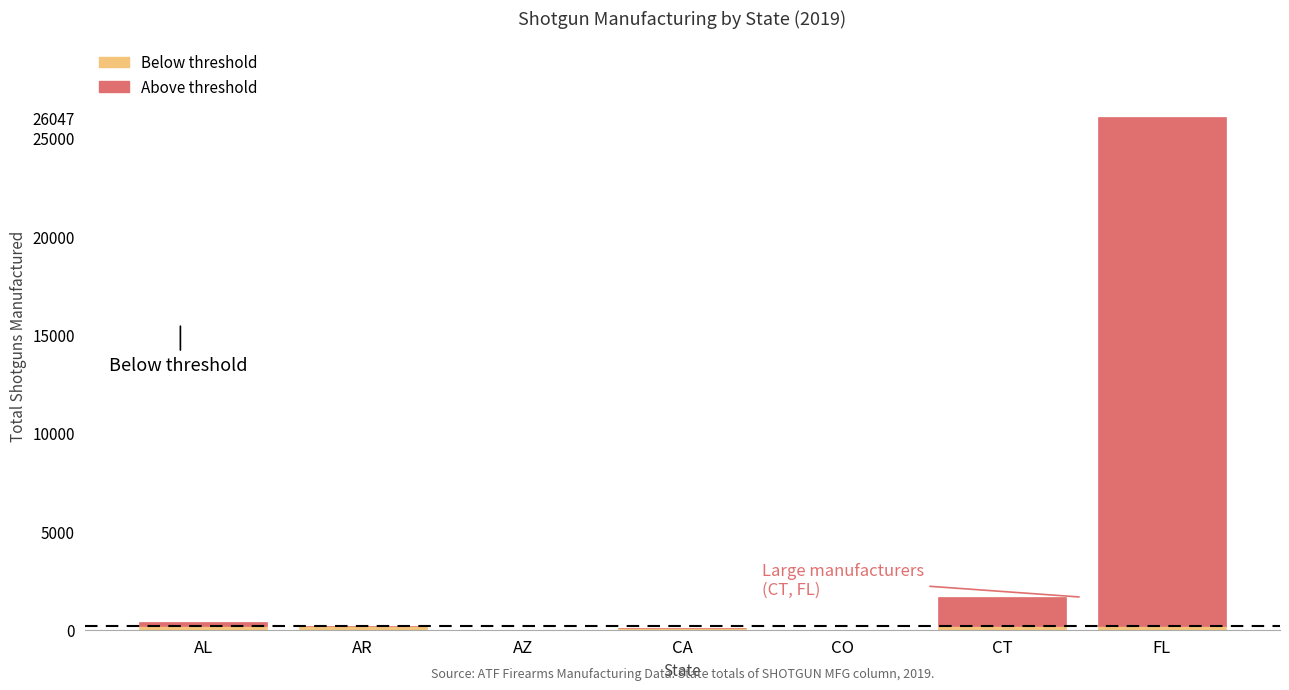

At which category is the sum across all series the highest?

FL